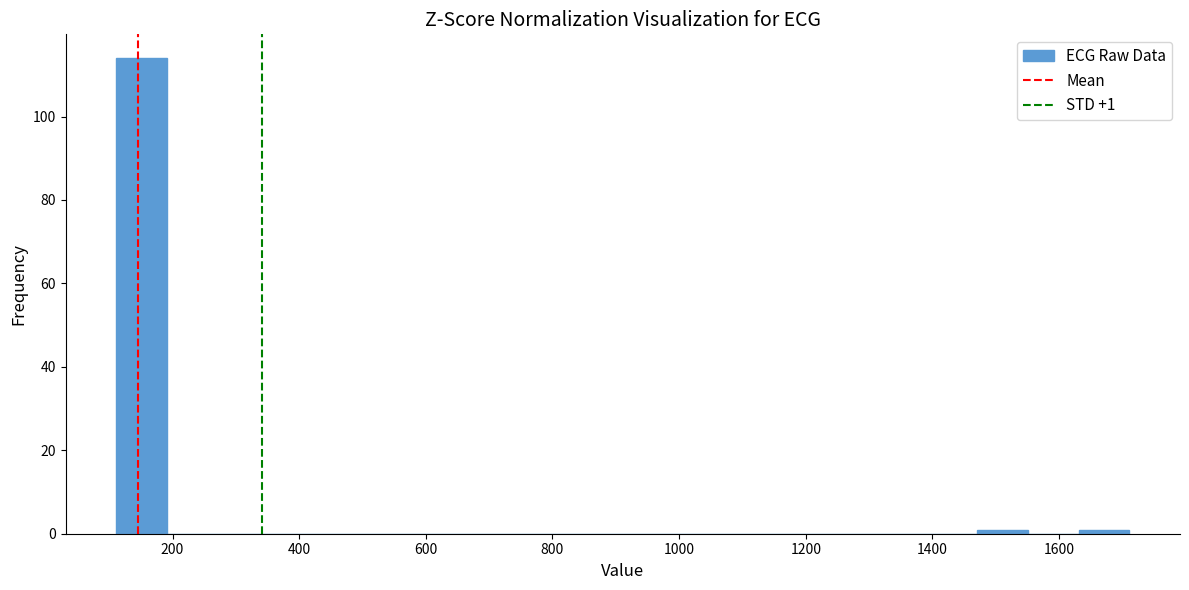

Which range on the x-axis has the tallest bar?

120 to 200